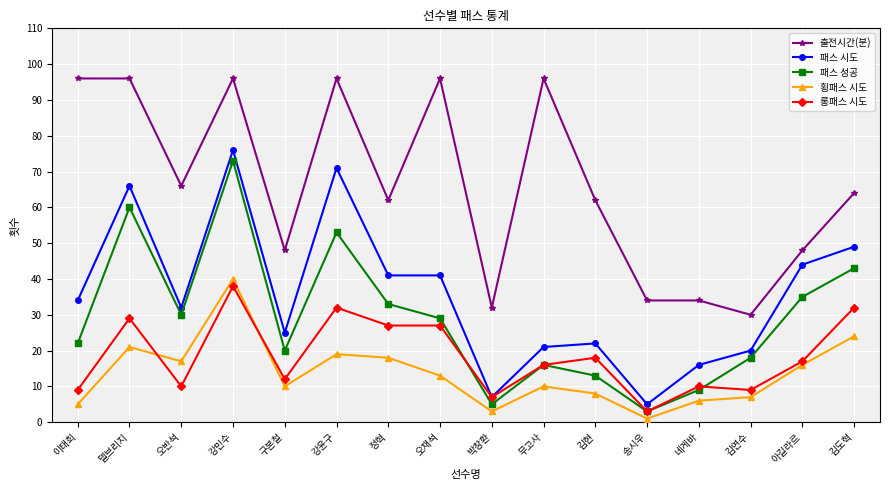

How many categories are shown in the chart?

16